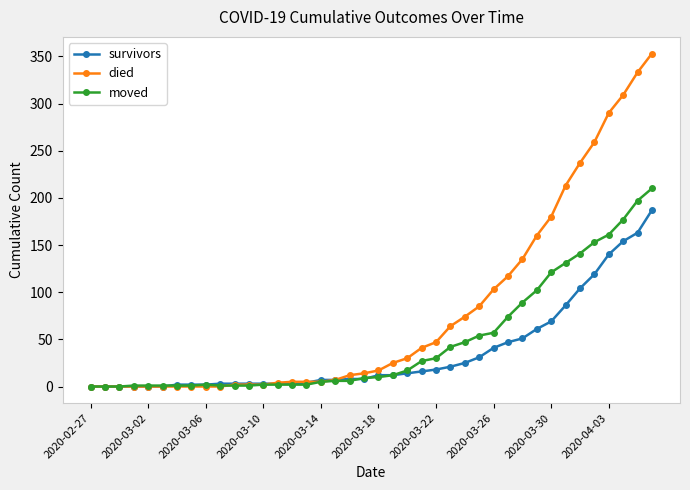

What is the maximum value shown in the chart?

353